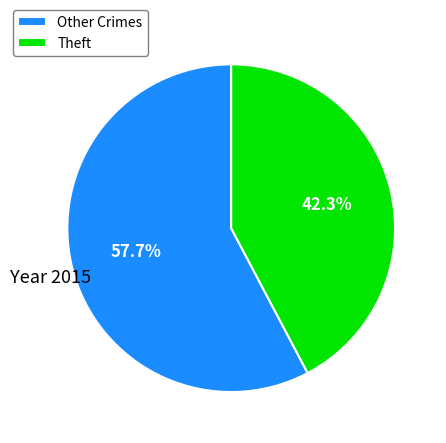

What portion of the pie excludes Other Crimes?

42.3%